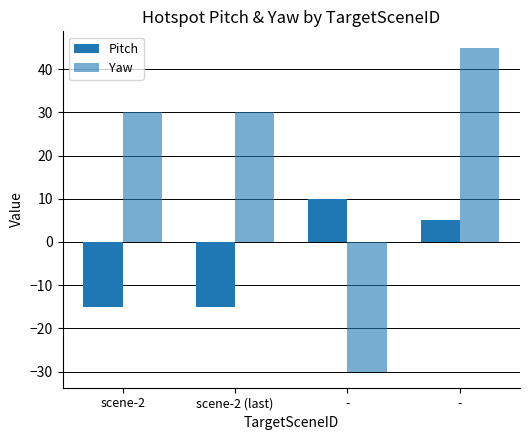

At which label does Yaw first exceed 30?

-